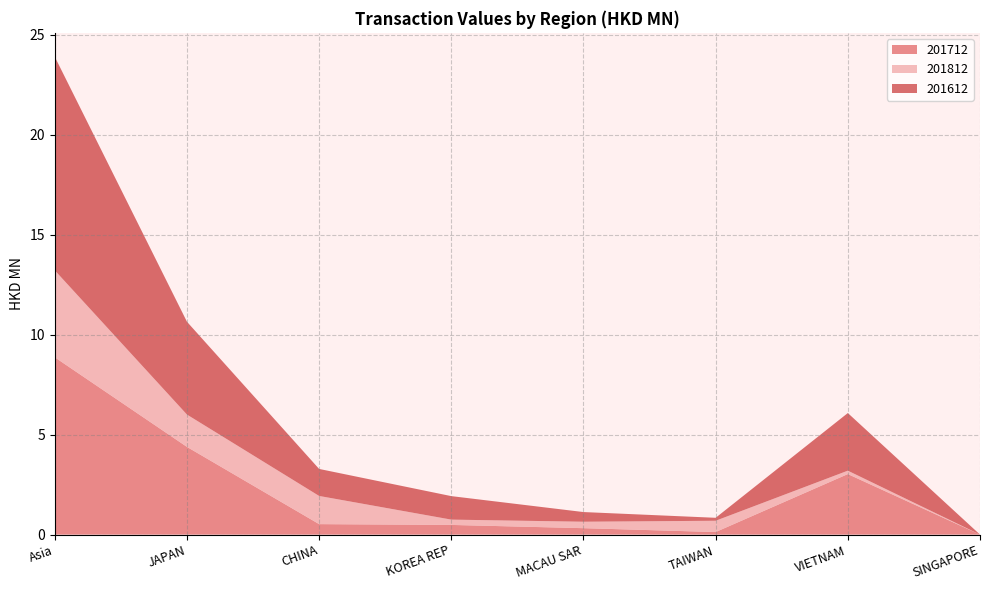

Reading left to right, what are all the values shown in this chart?

201712: Asia=8.9	JAPAN=4.4	CHINA=0.5	KOREA REP=0.5	MACAU SAR=0.3	TAIWAN=0.1	VIETNAM=3.0	SINGAPORE=0.0
201812: Asia=4.3	JAPAN=1.6	CHINA=1.4	KOREA REP=0.3	MACAU SAR=0.3	TAIWAN=0.6	VIETNAM=0.2	SINGAPORE=0.0
201612: Asia=10.7	JAPAN=4.6	CHINA=1.4	KOREA REP=1.2	MACAU SAR=0.5	TAIWAN=0.1	VIETNAM=2.9	SINGAPORE=0.0